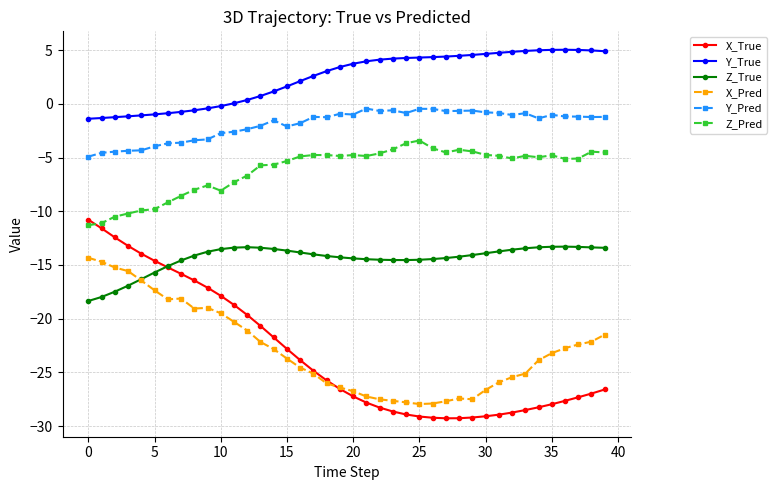

What are all the series names shown in the legend?

X_True, Y_True, Z_True, X_Pred, Y_Pred, Z_Pred